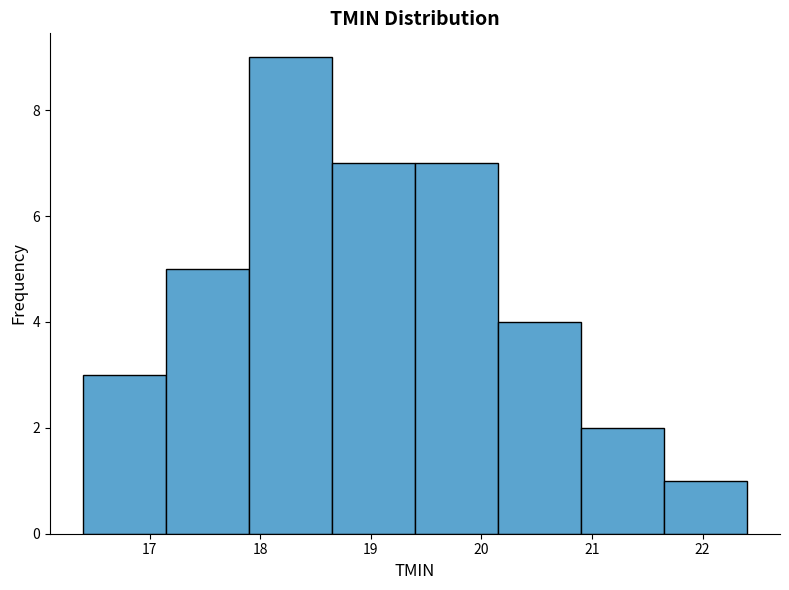

Over which range of the x-axis is the bar tallest?

17.90 to 18.65